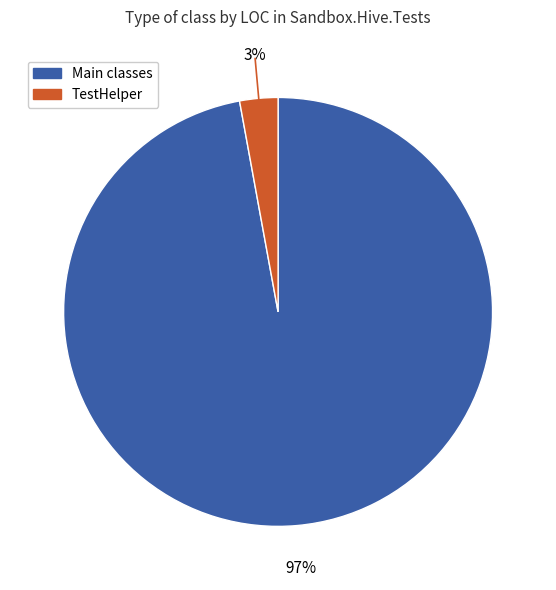

Is there any slice that represents more than half of the pie?

Yes